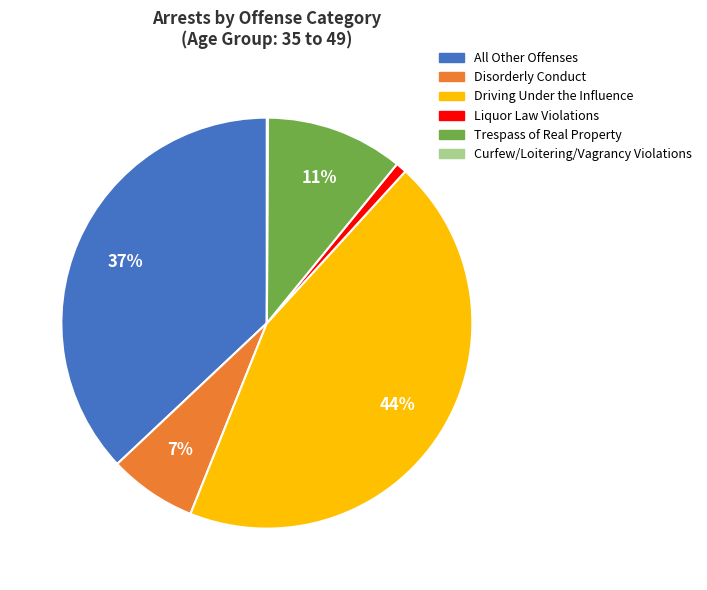

To the nearest percent, what is the difference between the largest and smallest slice percentages?

44%